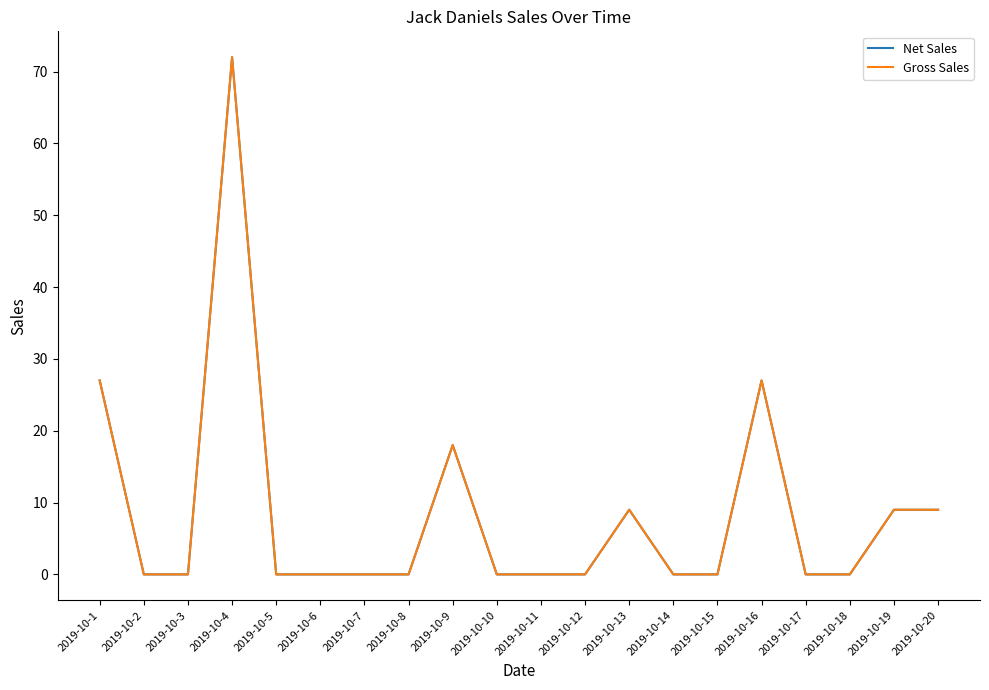

What is the highest value of the Net Sales series?

72